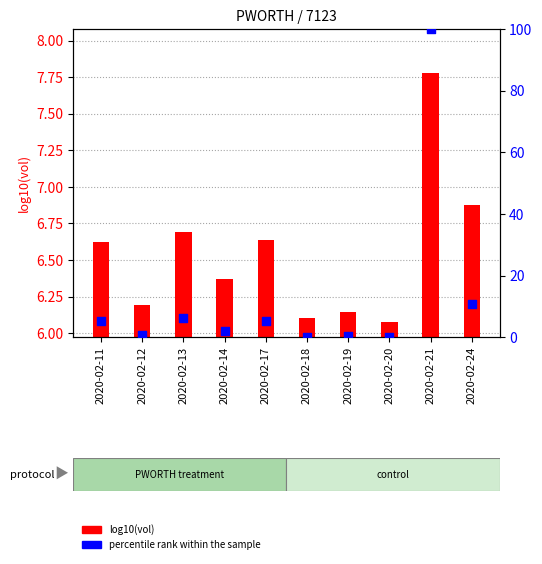

Which series contains the highest Y value?

percentile rank within the sample